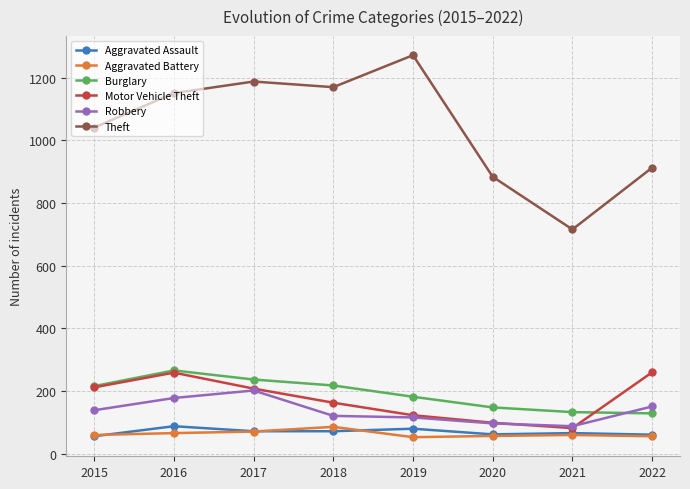

How many lines are shown in the chart?

6